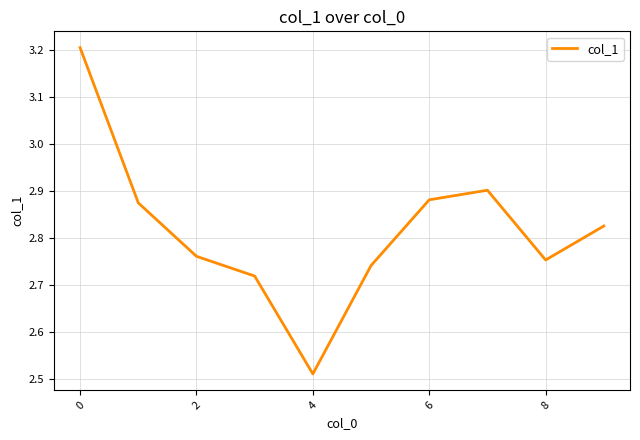

How many series are shown in this chart?

1